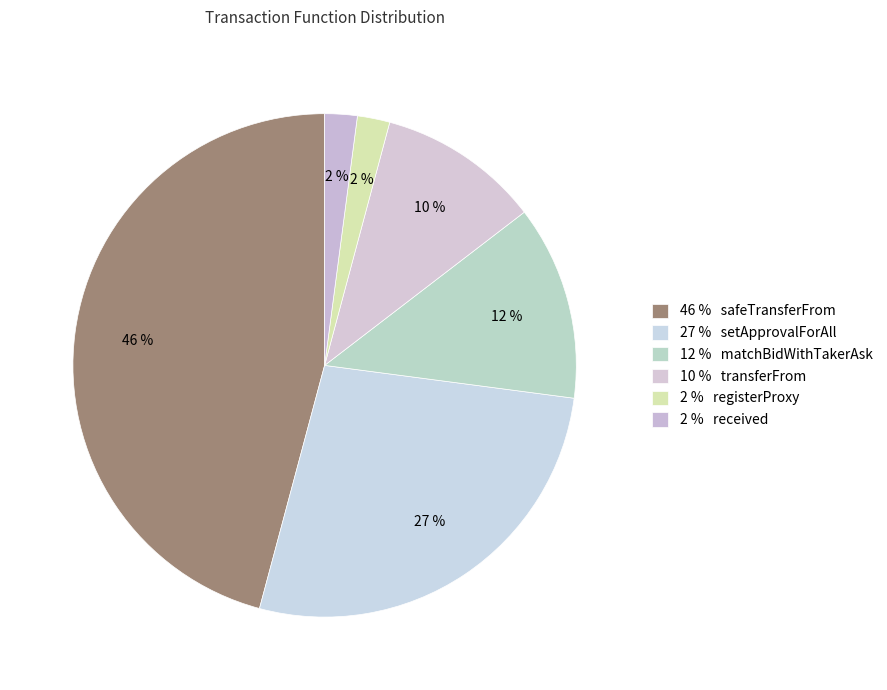

Count the number of slices in the pie.

6